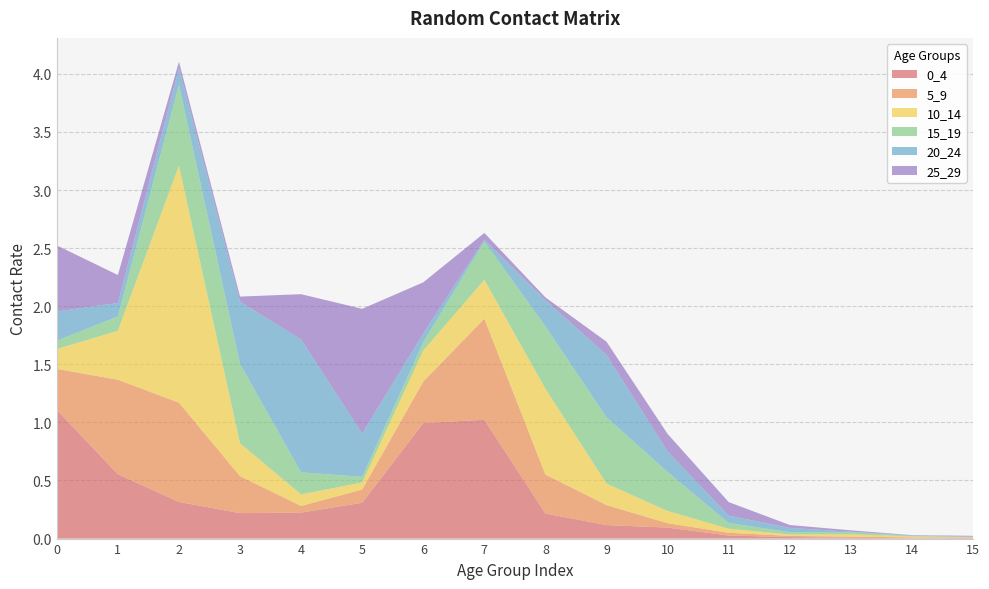

Reading left to right, list all the values displayed in this chart.

0_4: 1.1	0.6	0.3	0.2	0.2	0.3	1.0	1.0	0.2	0.1	0.1	0.0	0.0	0.0	0.0	0.0
5_9: 0.4	0.8	0.9	0.3	0.1	0.1	0.4	0.9	0.3	0.2	0.0	0.0	0.0	0.0	0.0	0.0
10_14: 0.2	0.4	2.0	0.3	0.1	0.1	0.3	0.3	0.7	0.2	0.1	0.0	0.0	0.0	0.0	0.0
15_19: 0.1	0.1	0.7	0.7	0.2	0.0	0.1	0.3	0.5	0.6	0.3	0.0	0.0	0.0	0.0	0.0
20_24: 0.3	0.1	0.1	0.5	1.1	0.4	0.1	0.0	0.2	0.5	0.2	0.1	0.0	0.0	0.0	0.0
25_29: 0.6	0.2	0.1	0.0	0.4	1.1	0.4	0.1	0.0	0.1	0.2	0.1	0.0	0.0	0.0	0.0